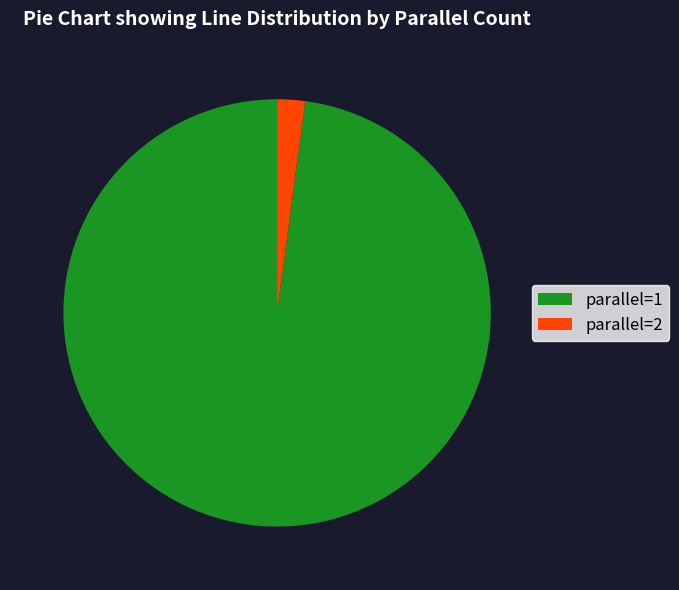

Which category has the smallest portion of the pie?

parallel=2